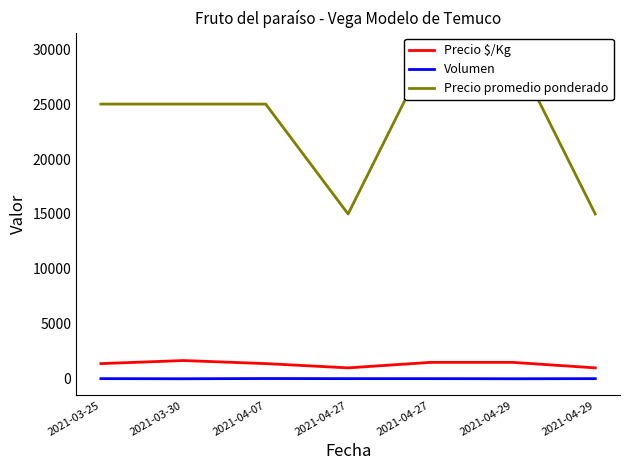

Is this an area chart (filled region under the line)?

No